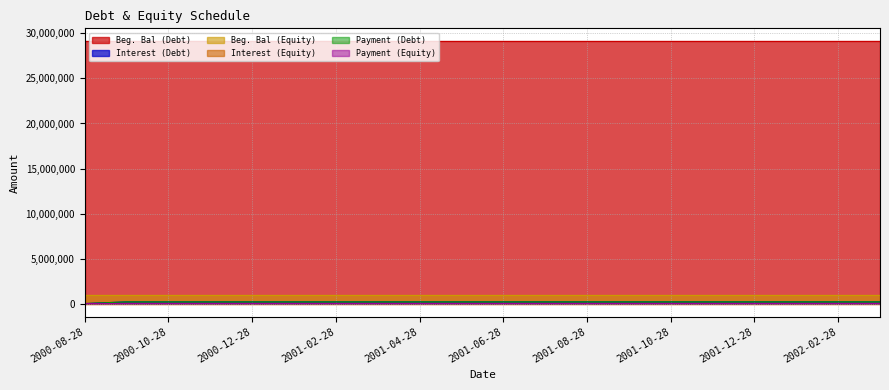

Is the value of Interest (Debt) at 2001-01-28 greater than the value of Payment (Debt) at 2001-07-28?

No